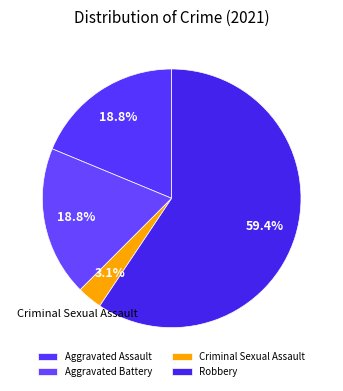

What percentage is the Robbery slice, to the nearest percent?

59%